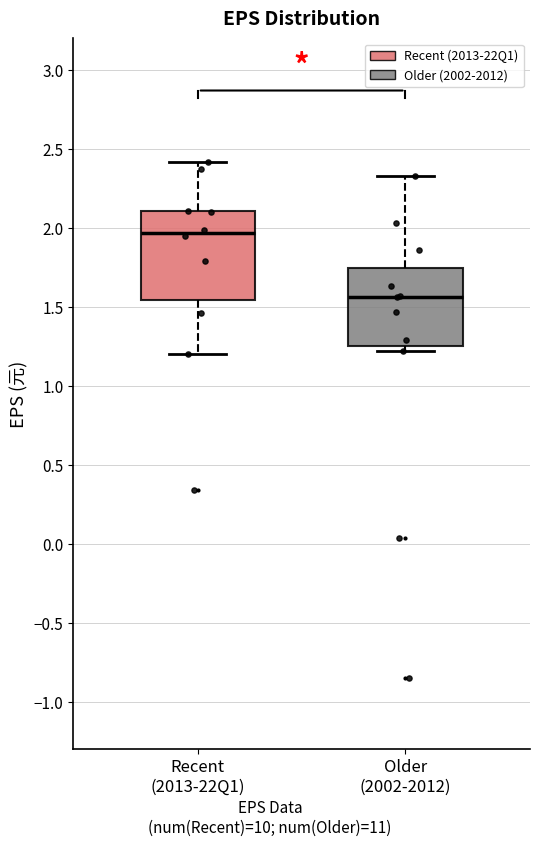

Where does the median line of the box for Recent (2013-22Q1) sit on the y-axis? The values are not printed on the chart, so give them approximately, as read against the axis.

1.95